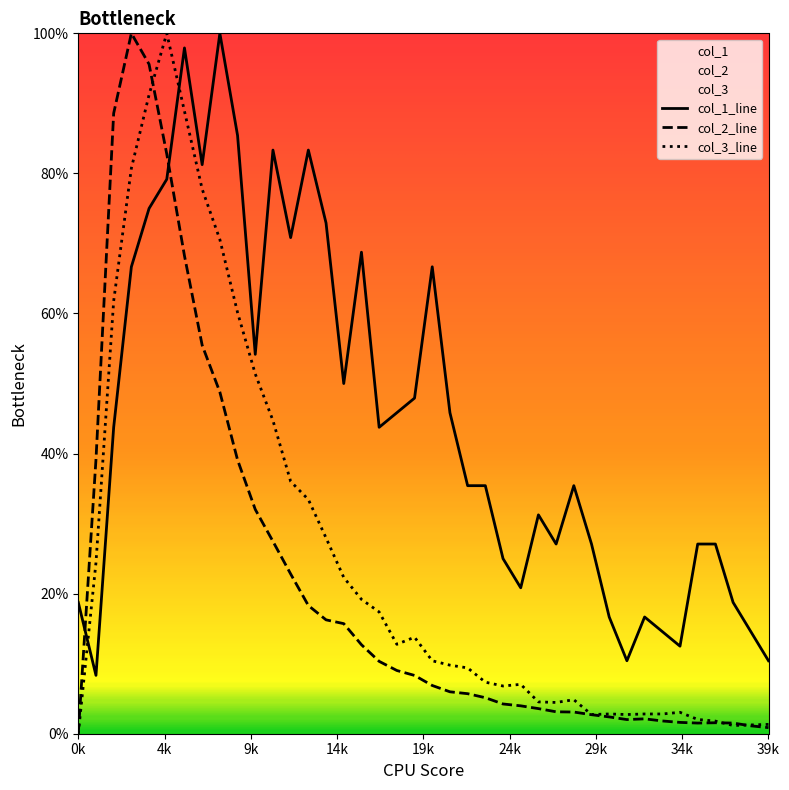

Rank the series by their average value, from lowest to highest.

col_2_line, col_3_line, col_1_line